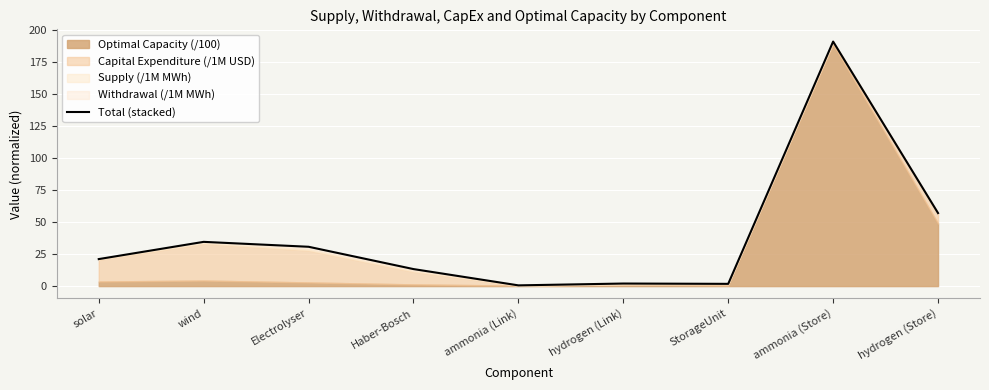

At which label is the value closest to 95?

hydrogen (Store)